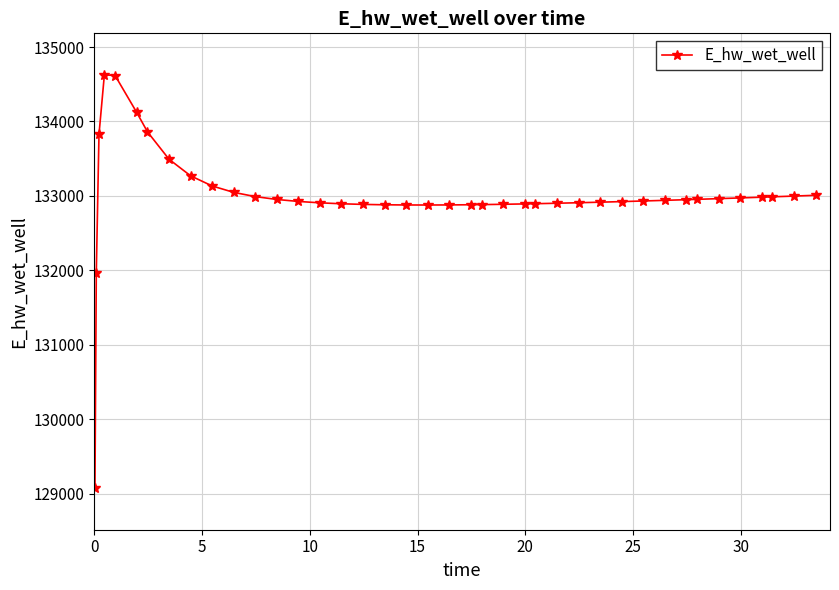

What is the value of the 8th point from the left?

133492.2